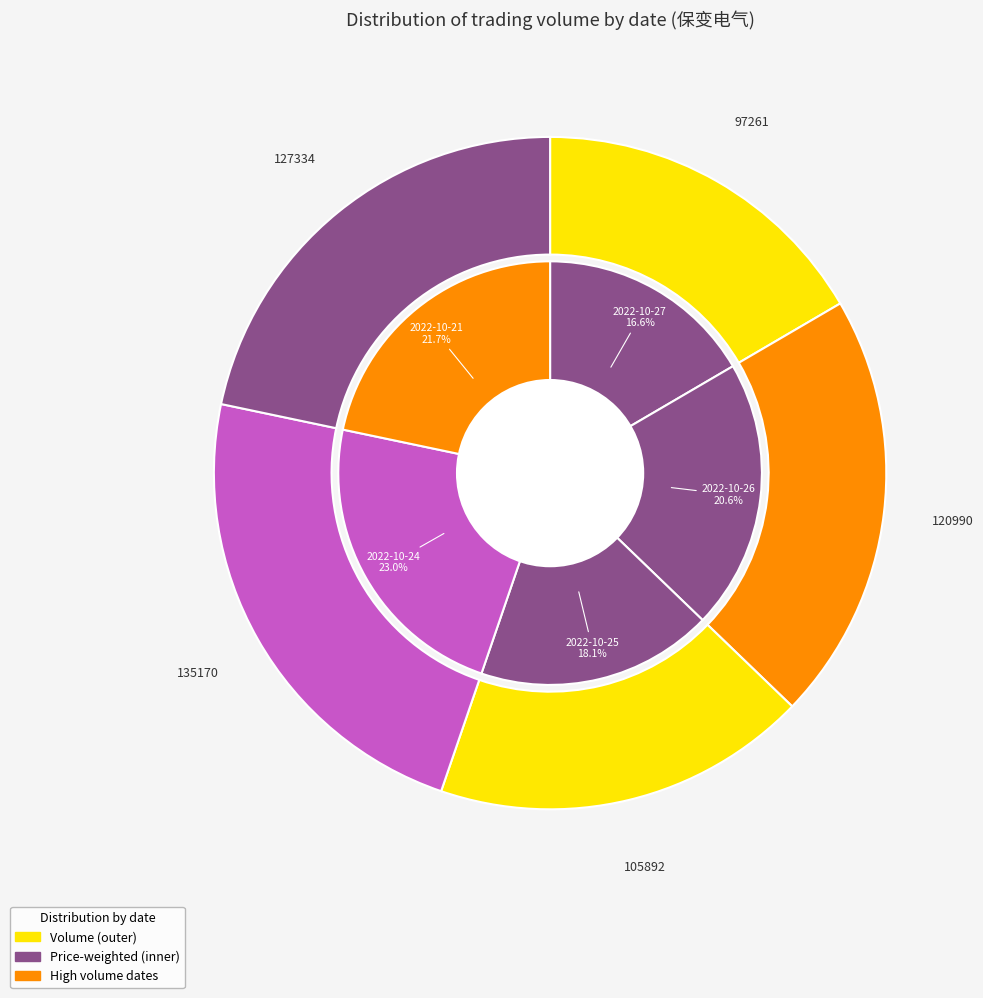

Count the number of slices in the pie.

5